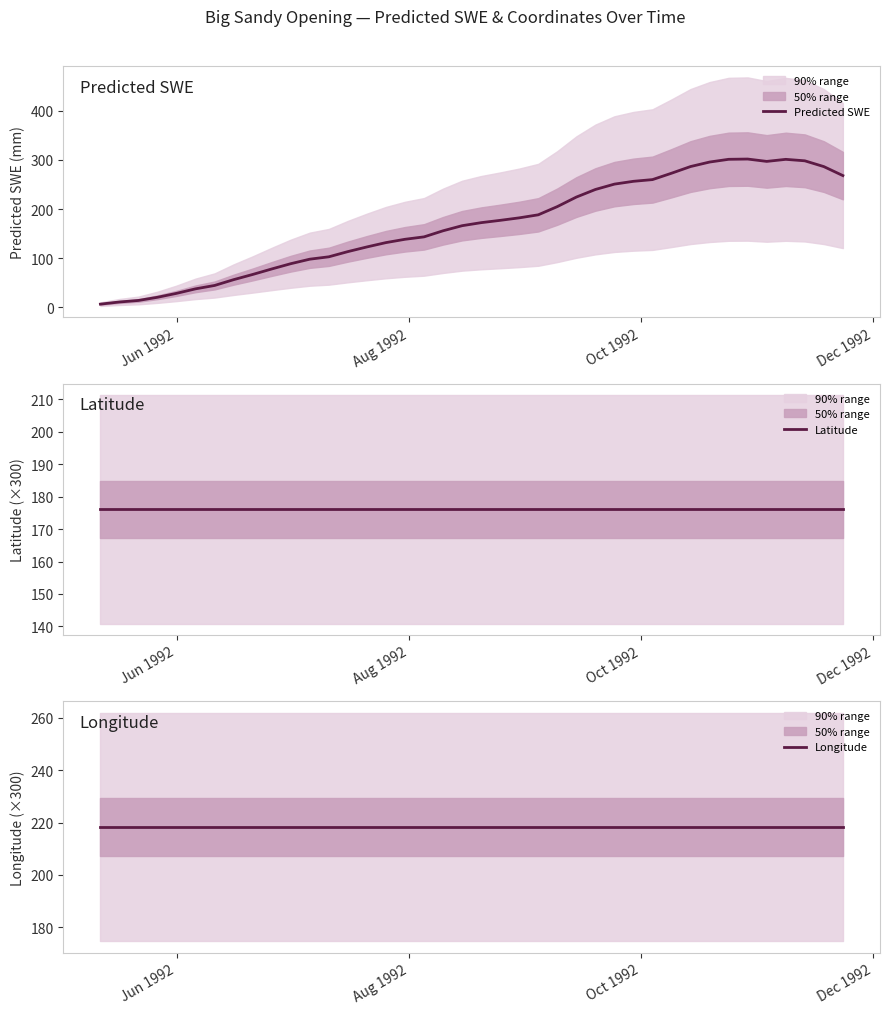

What is the maximum value for Predicted SWE?

301.6